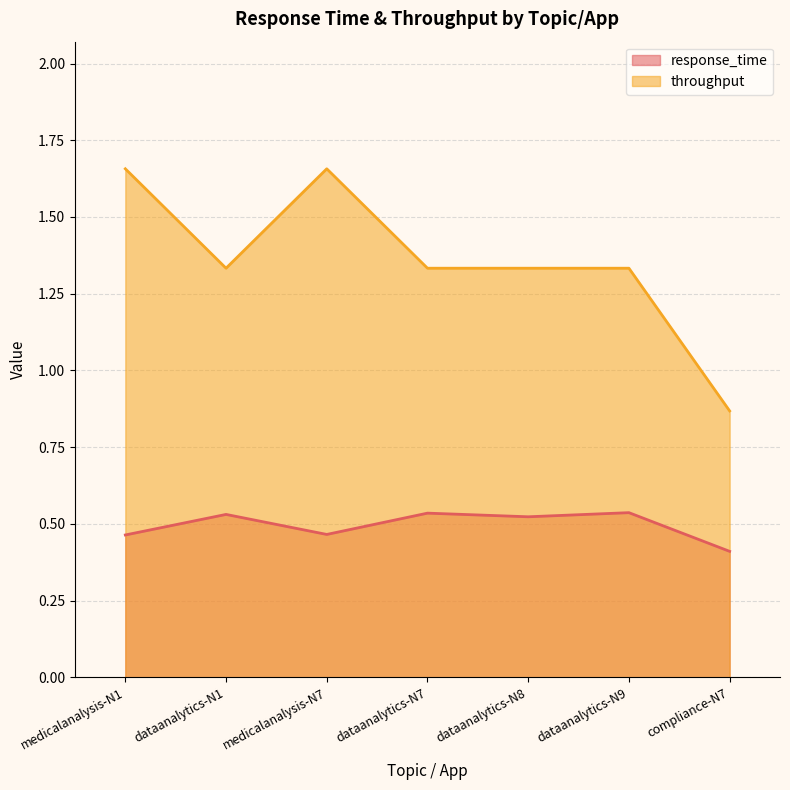

Reading left to right, what are all the values shown in this chart?

response_time: 0.5	0.5	0.5	0.5	0.5	0.5	0.4
throughput: 1.7	1.3	1.7	1.3	1.3	1.3	0.9